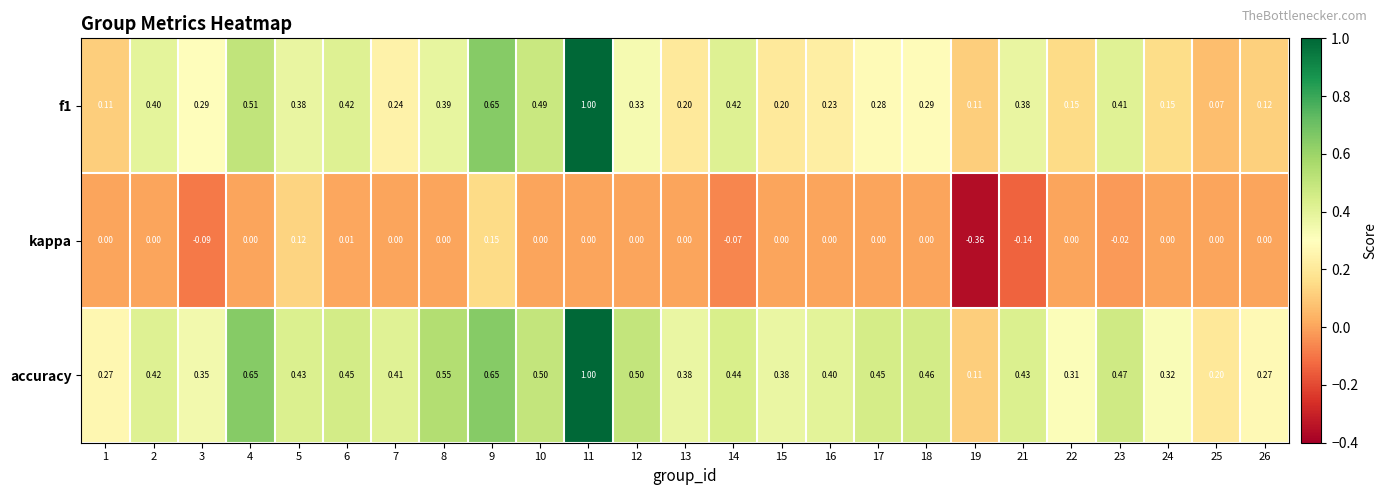

What is the total value across all series at 8?

0.9